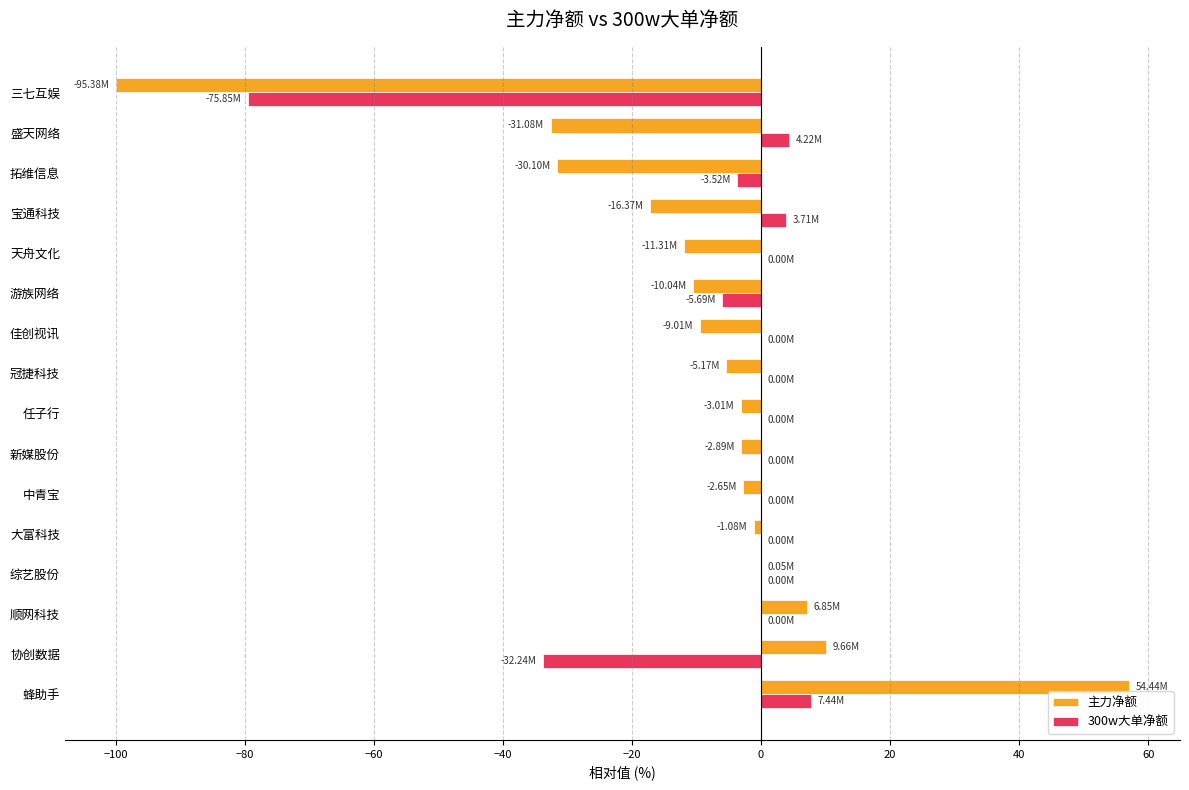

Which category has the highest value in the 300w大单净额 series?

蜂助手